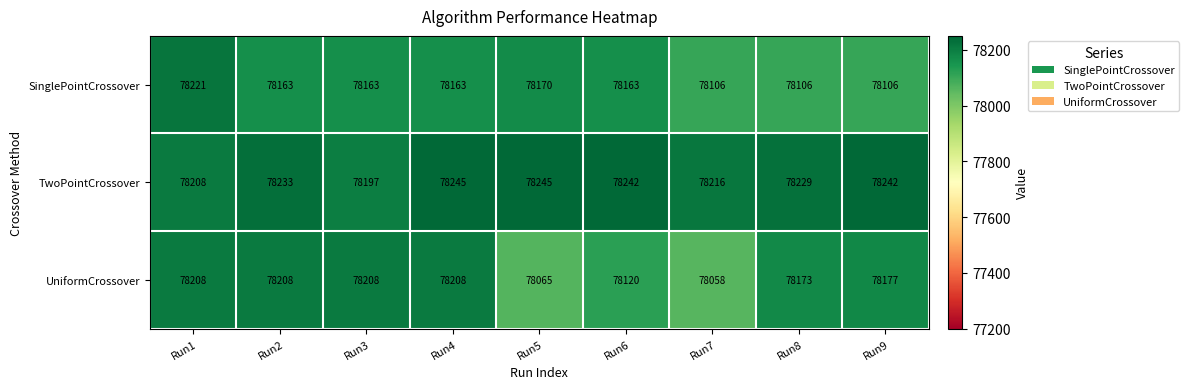

Which series has the widest spread of values?

UniformCrossover